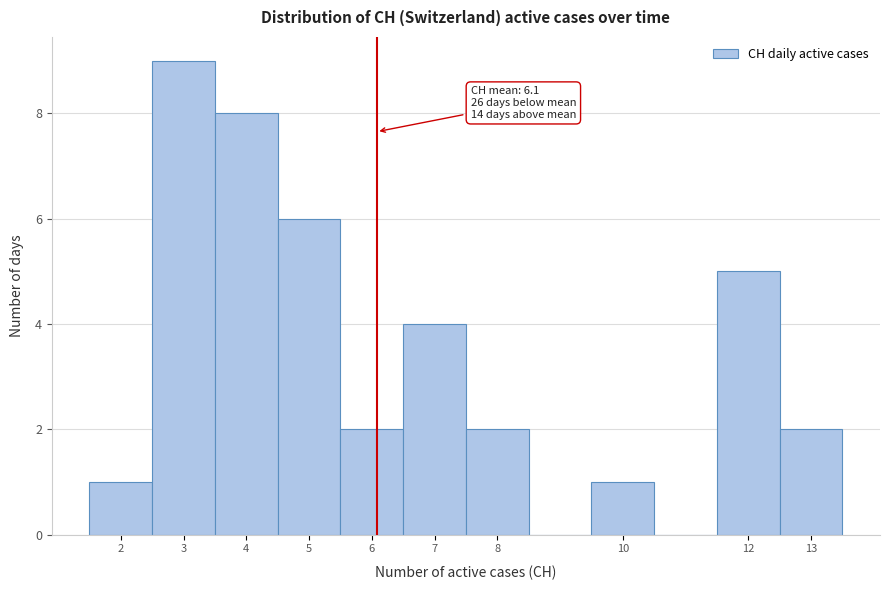

Over which range of the x-axis is the bar tallest?

2.5 to 3.5